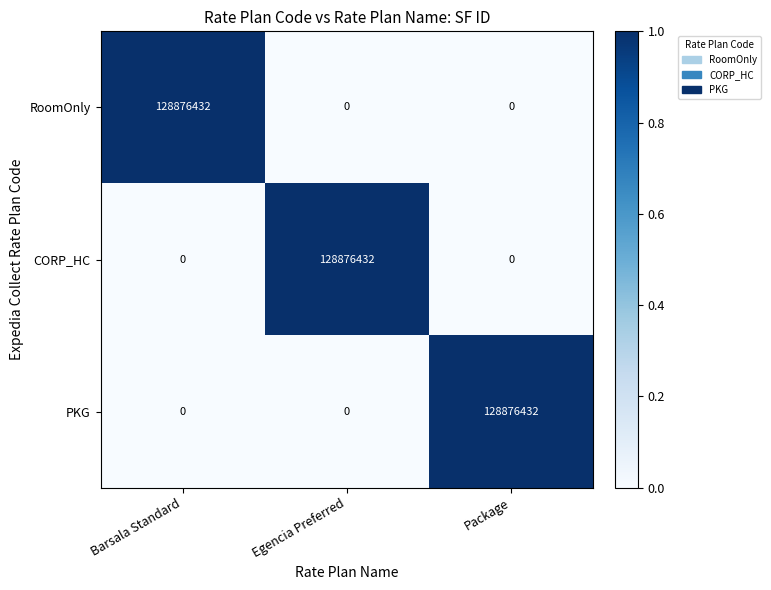

At how many categories does at least one series exceed 127432221?

3